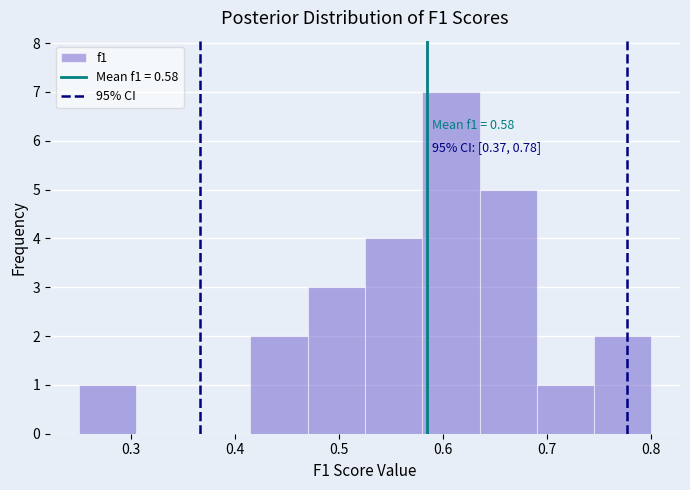

Which range on the x-axis has the tallest bar?

0.580 to 0.635